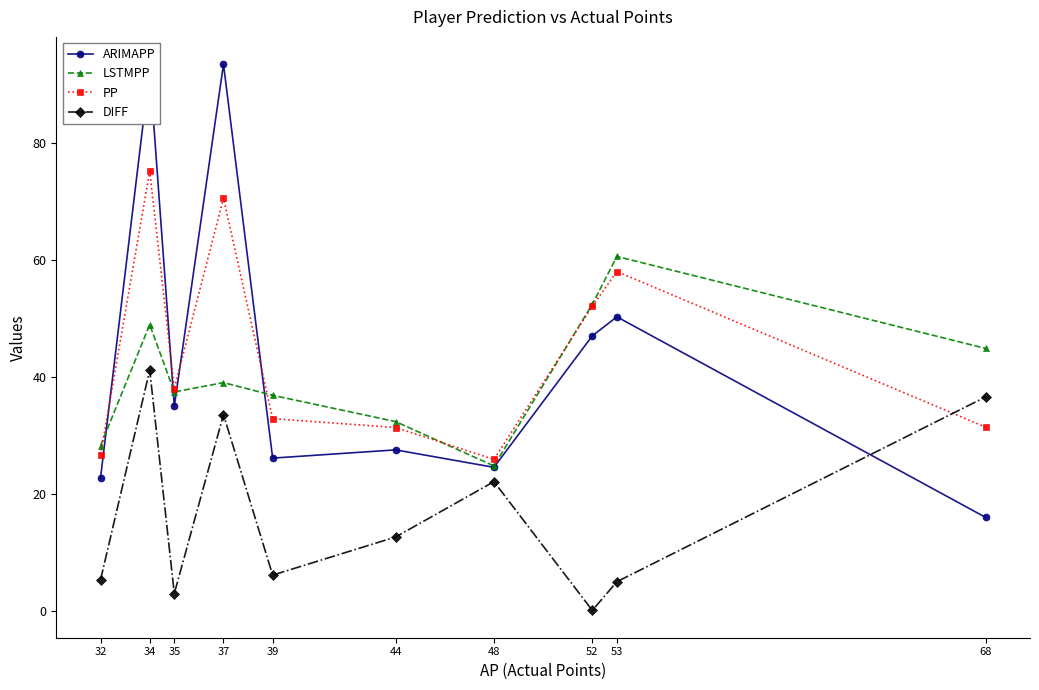

In DIFF, how many points are lower than both neighbors (excluding endpoints)?

3